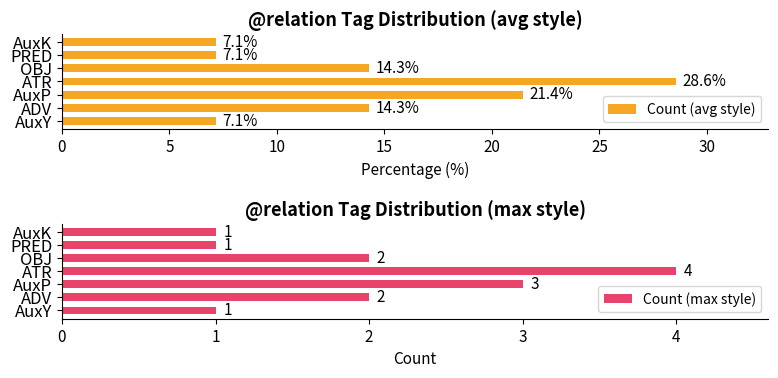

What are all the series names shown in the legend?

Count (avg style), Count (max style)